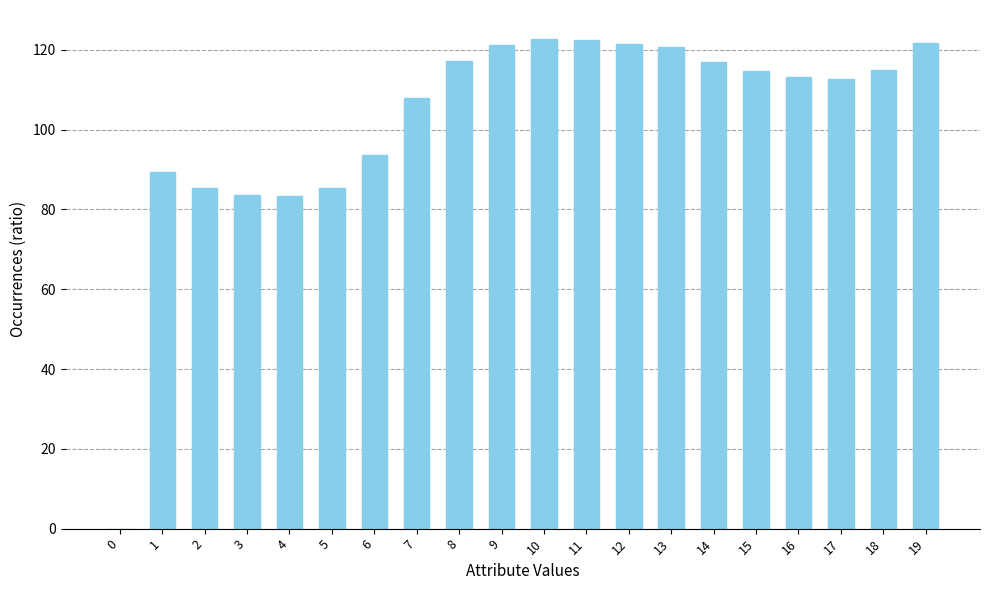

What is the average value?

102.4